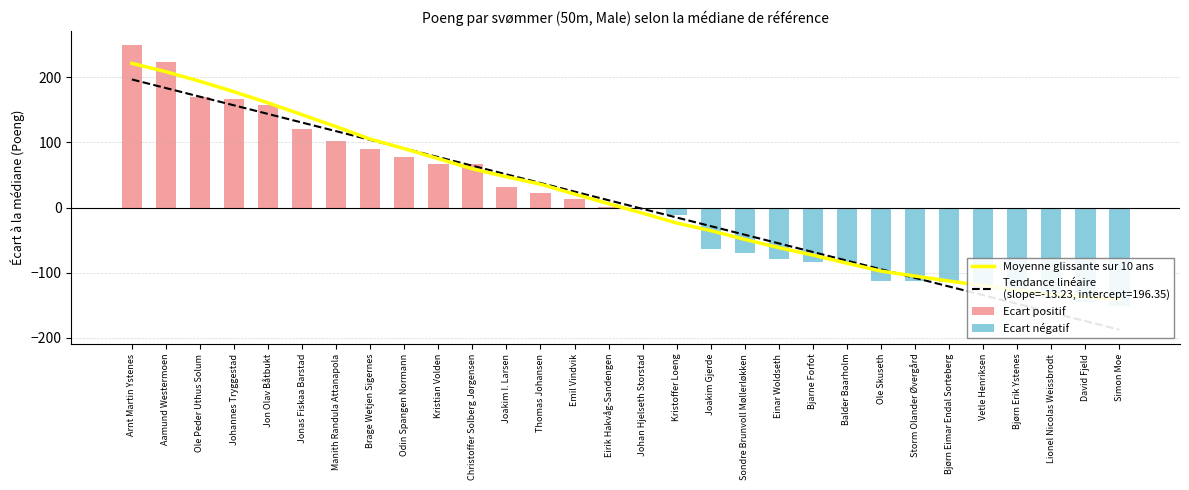

What is the label of the 21st bar from the right?

Kristian Volden